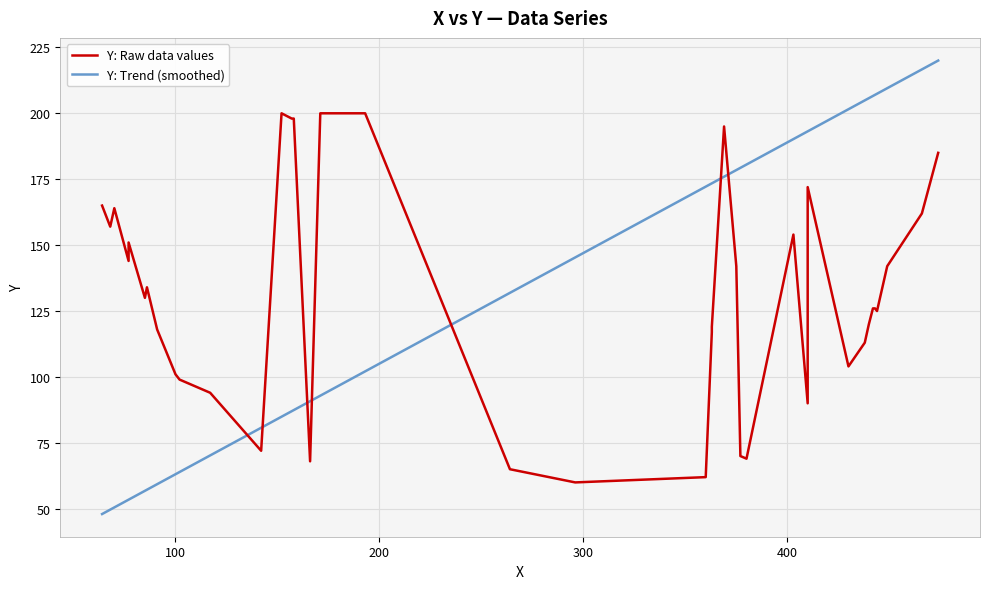

What is the sum of all Y: Trend (smoothed) values?

5311.3